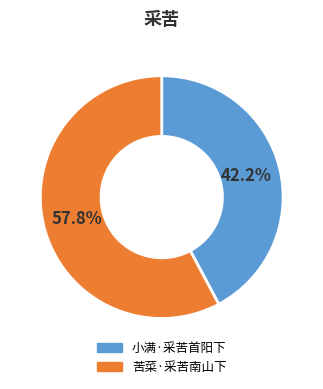

What percentage do 苦菜·采苦南山下 and 小满·采苦首阳下 together represent?

100.0%